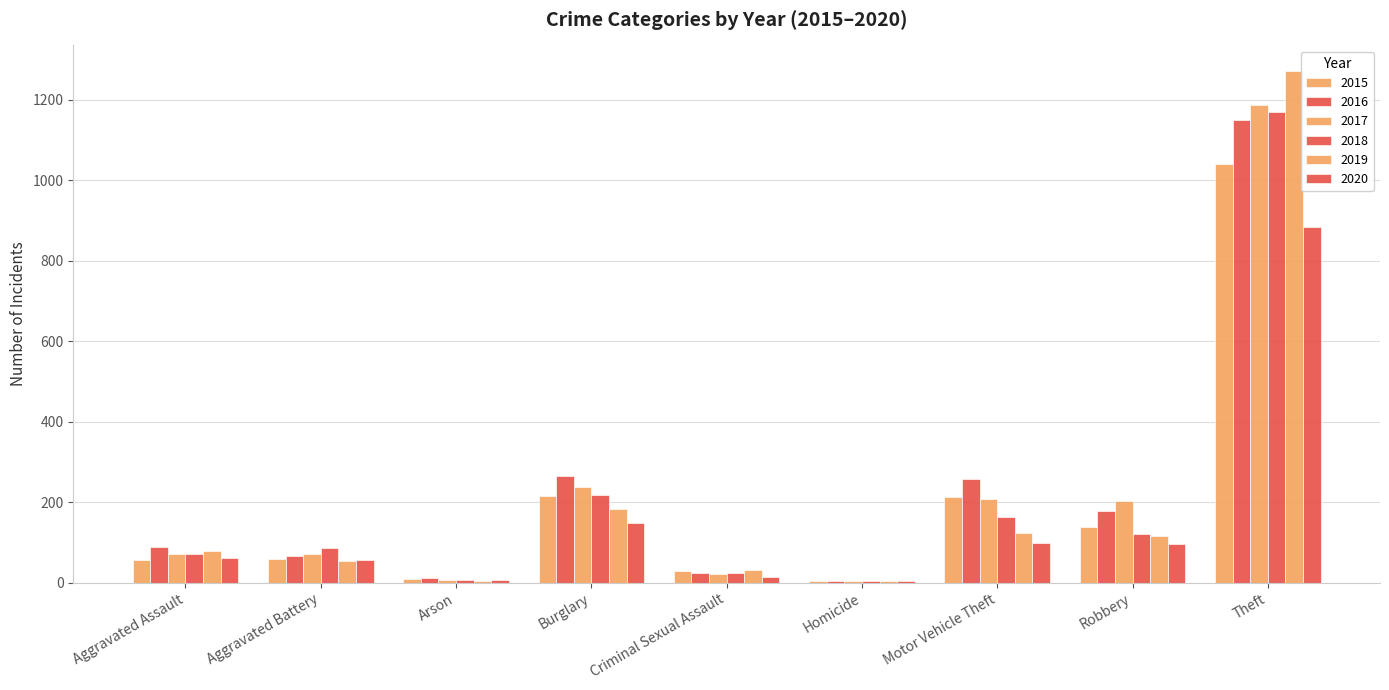

Reading left to right, transcribe all the data shown in this chart.

2015: 56	60	10	216	29	5	212	139	1041
2016: 88	66	12	266	25	4	259	178	1151
2017: 72	71	7	237	22	4	208	202	1188
2018: 72	86	7	218	24	4	163	121	1170
2019: 80	53	5	182	31	4	123	116	1272
2020: 62	57	7	148	15	5	99	97	884